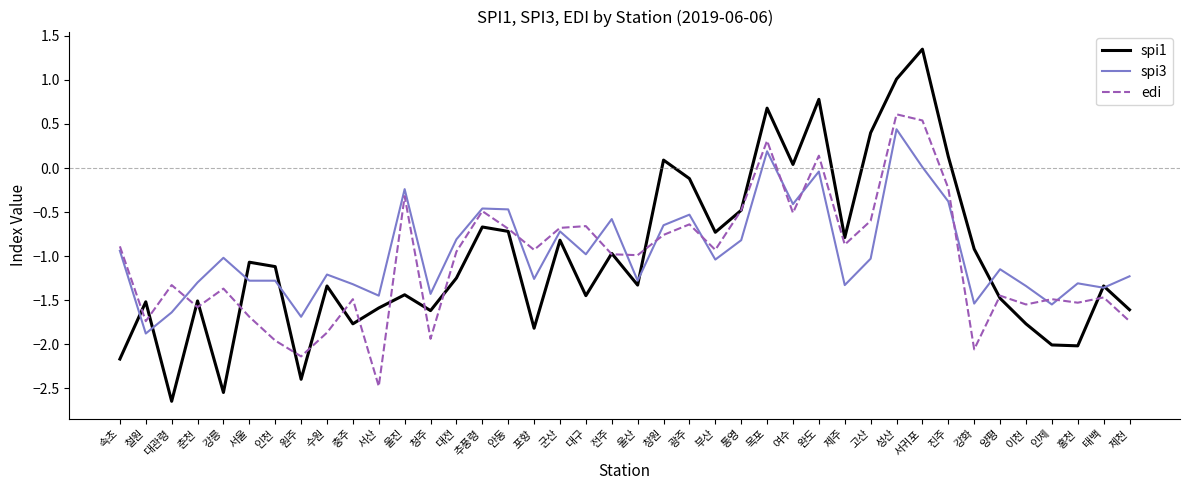

Is it true that spi1 equals -0.6 at 속초?

False